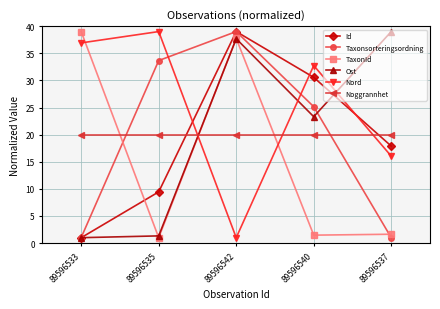

How many data points in Taxonsorteringsordning are less than 25?

2